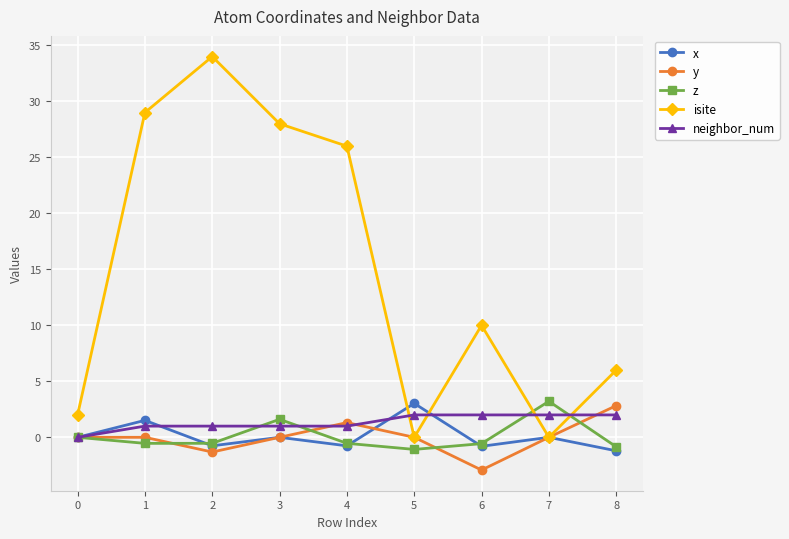

True or false: z has a value of -0.5 at 4.

True